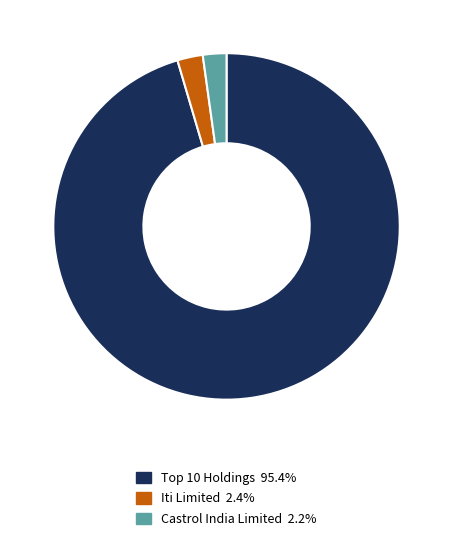

How many segments does this pie chart have?

3